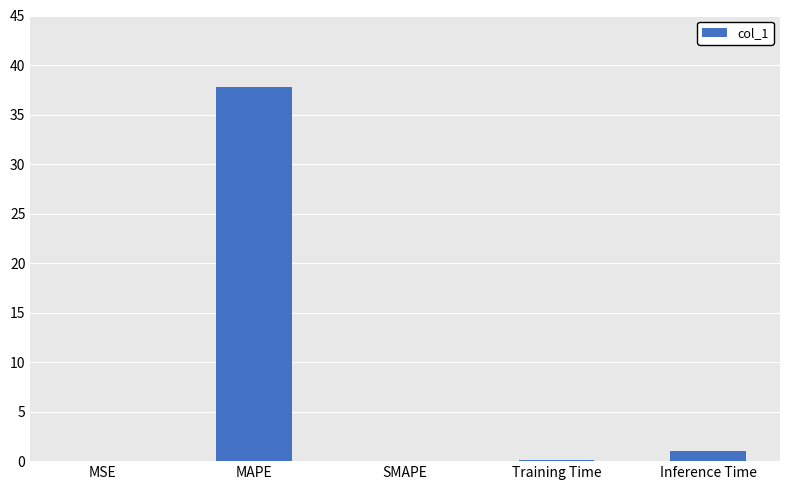

Between MSE and MAPE, which is larger?

MAPE